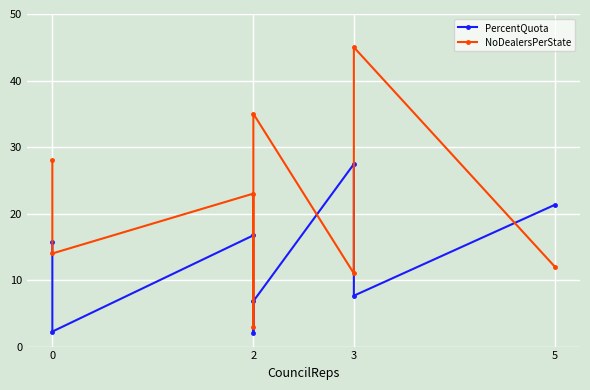

Reading left to right, list all the values displayed in this chart.

PercentQuota: 15.7	2.3	16.7	2.0	6.8	27.4	7.6	21.3
NoDealersPerState: 28.0	14.0	23.0	3.0	35.0	11.0	45.0	12.0